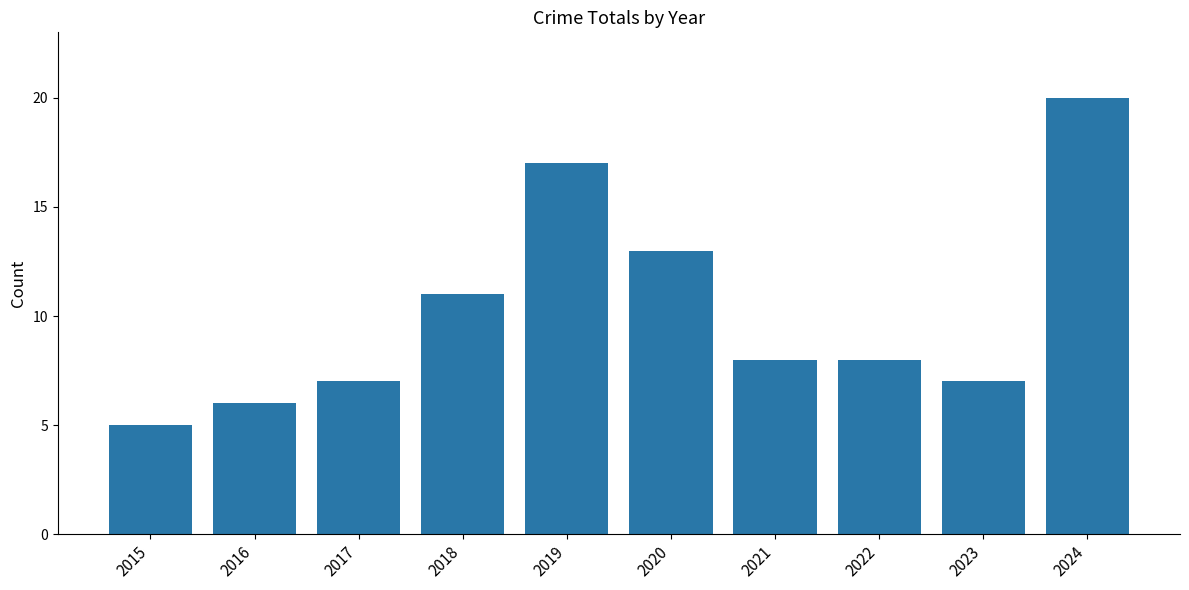

Reading left to right, extract all data points from this chart.

5	6	7	11	17	13	8	8	7	20